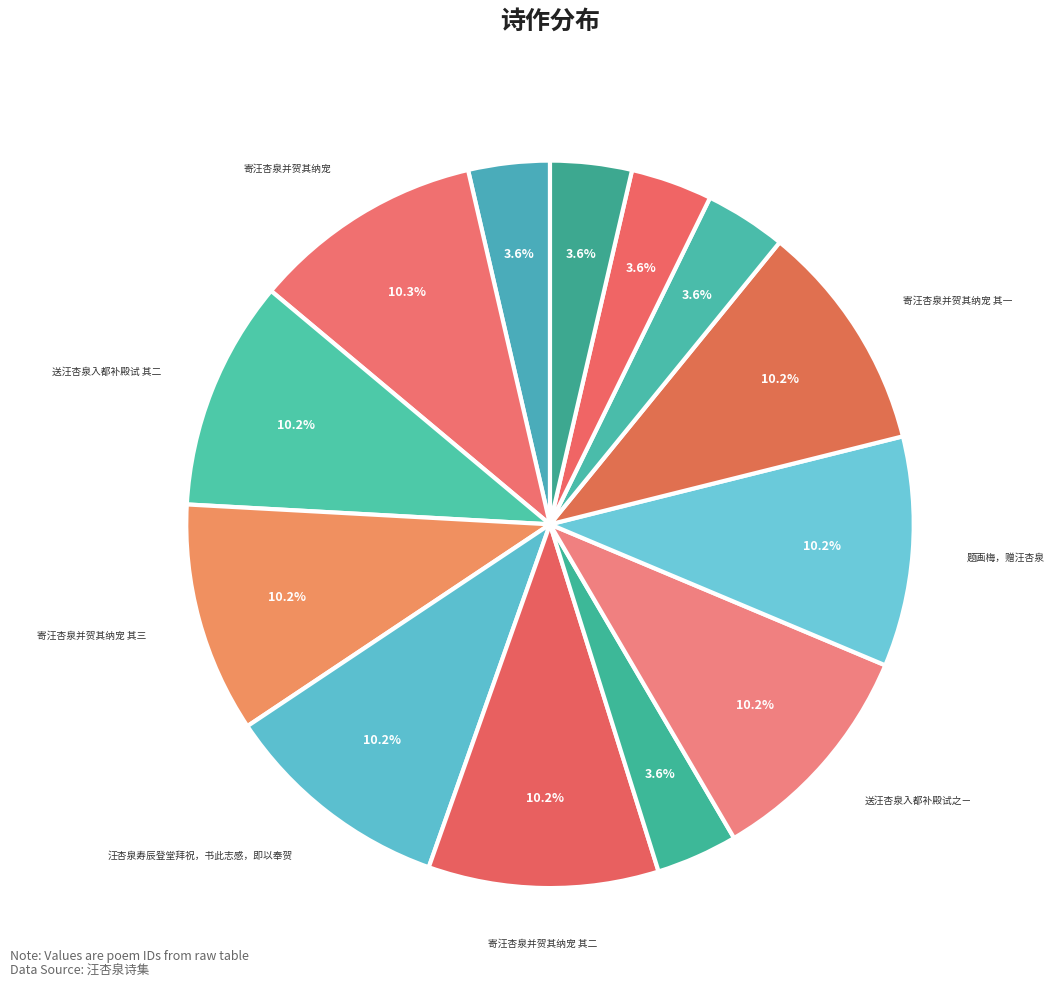

Does any single category account for the majority?

No